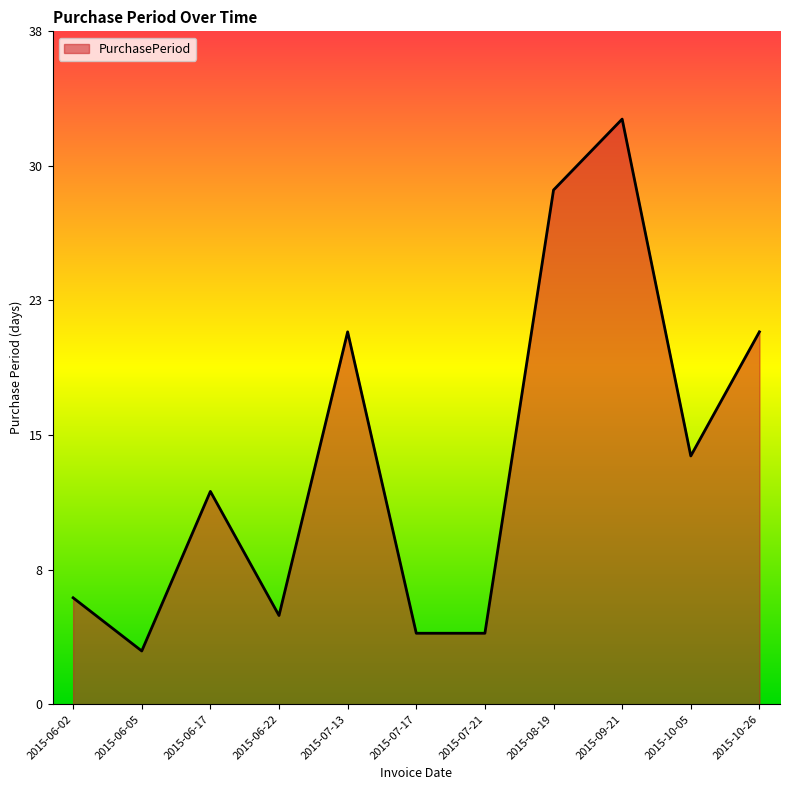

At which category does the data reach its first local valley?

2015-06-05